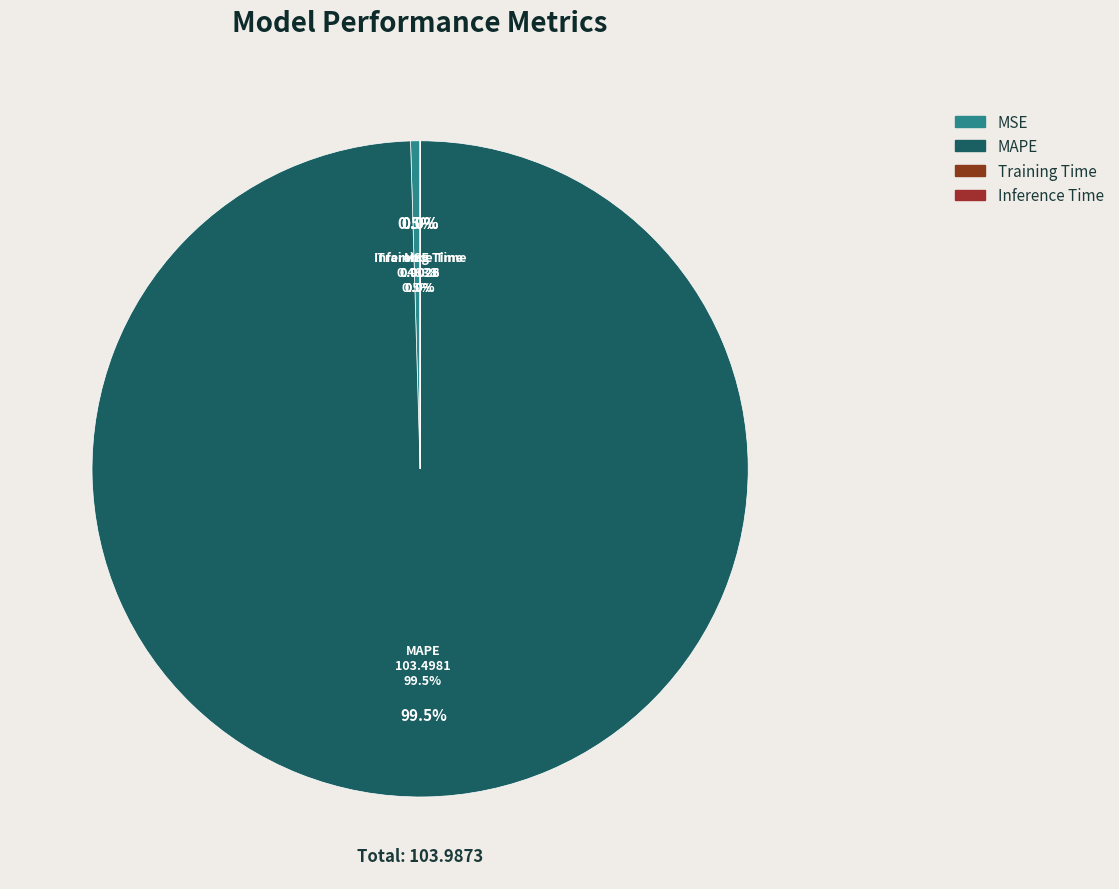

Rank the categories by value from highest to lowest.

MAPE, MSE, Training Time, Inference Time